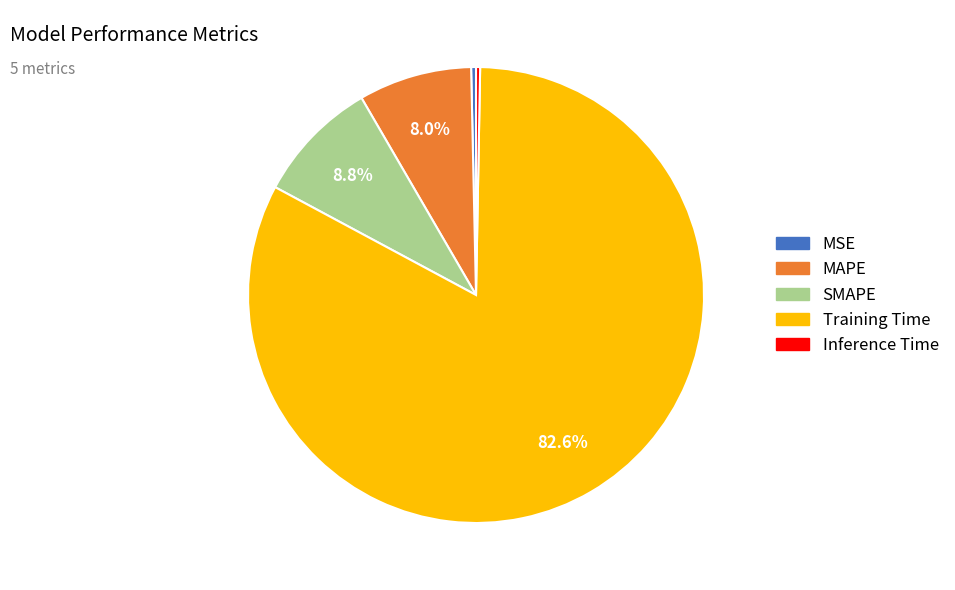

What is the largest slice in the pie chart?

Training Time